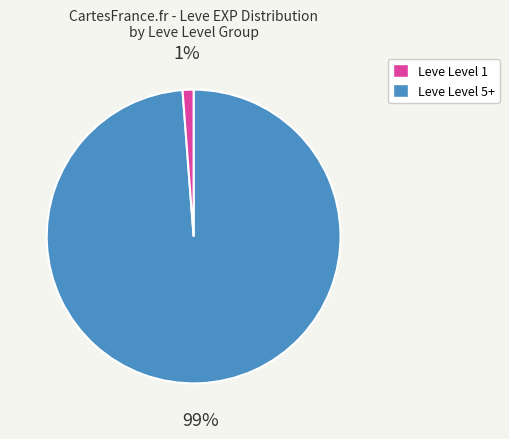

How many segments does this pie chart have?

2